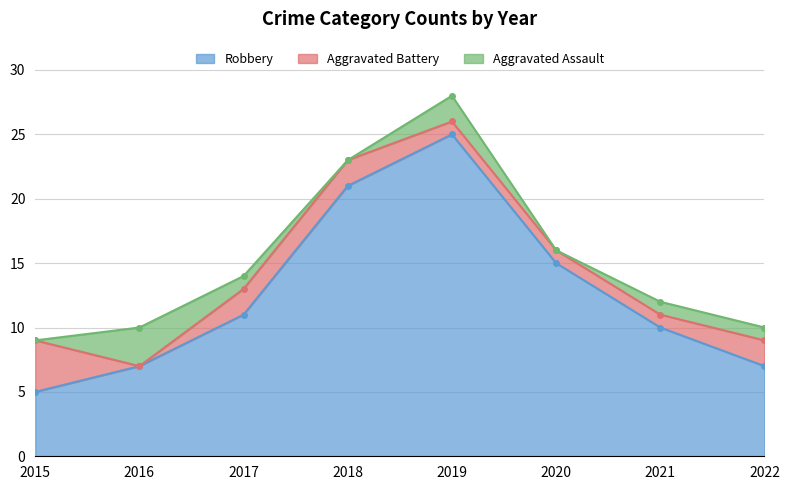

What are all the series names shown in the legend?

Robbery, Aggravated Battery, Aggravated Assault